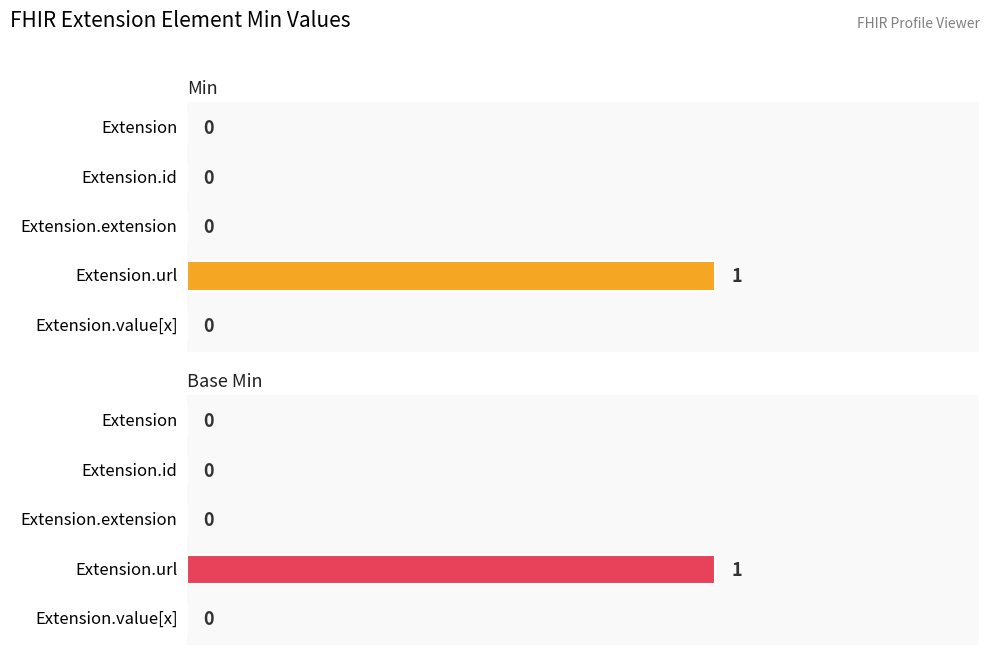

Rank the series by their maximum value, from lowest to highest.

Min, Base Min